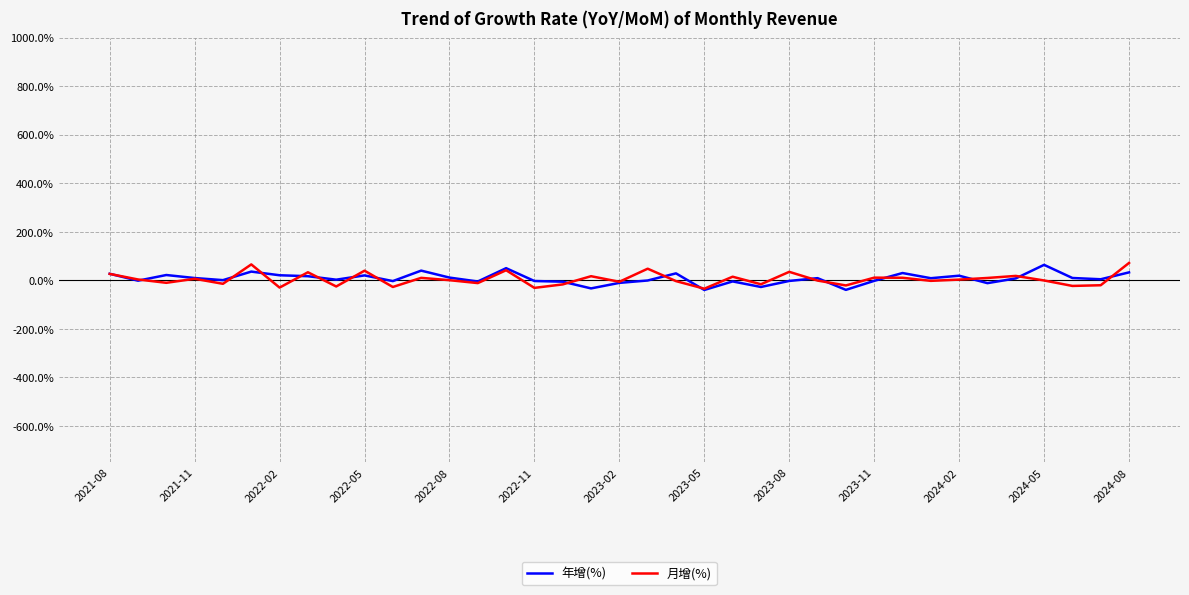

What is the minimum value shown in the chart?

-39.6